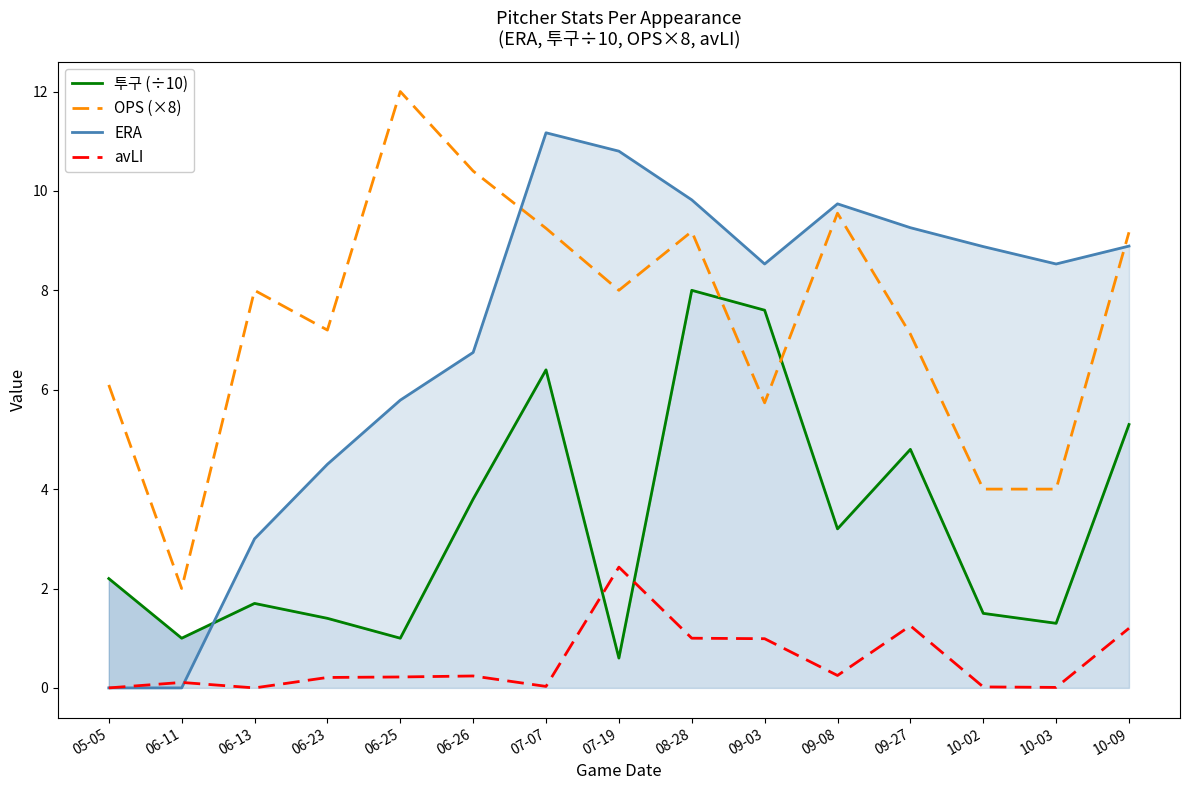

What is the average value of the avLI series?

0.5